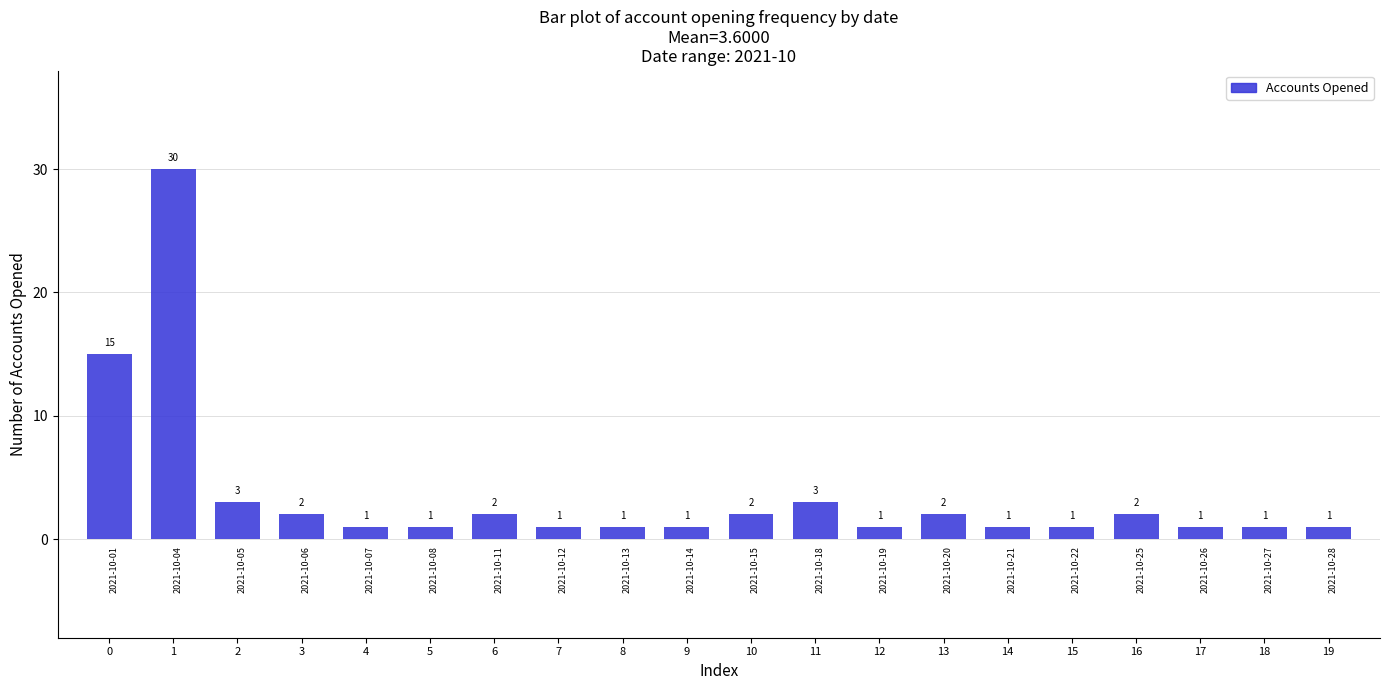

What is the difference between the maximum and minimum values?

29